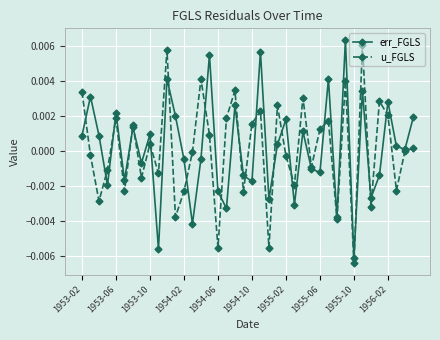

True or false: u_FGLS has more than 2 interior local peaks.

True